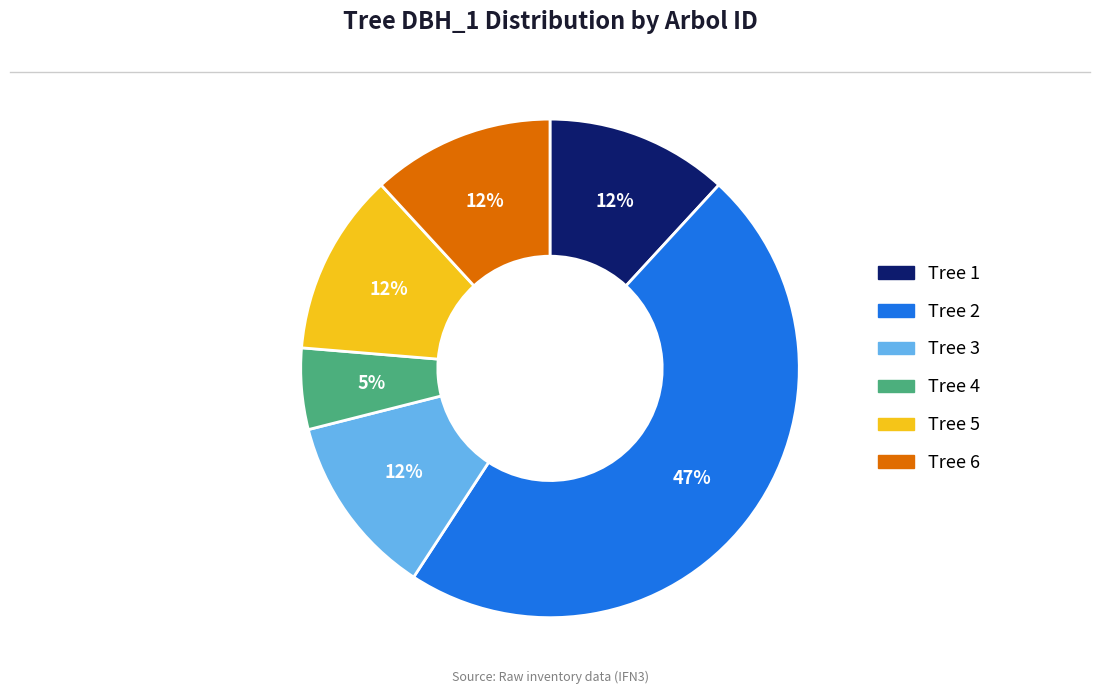

To the nearest percent, what is the difference between the largest and smallest slice percentages?

42%